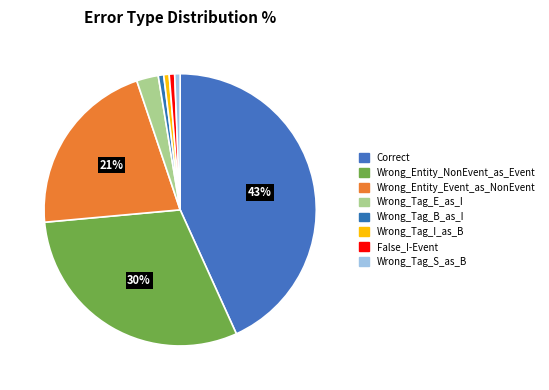

Which category has the biggest portion of the pie?

Correct